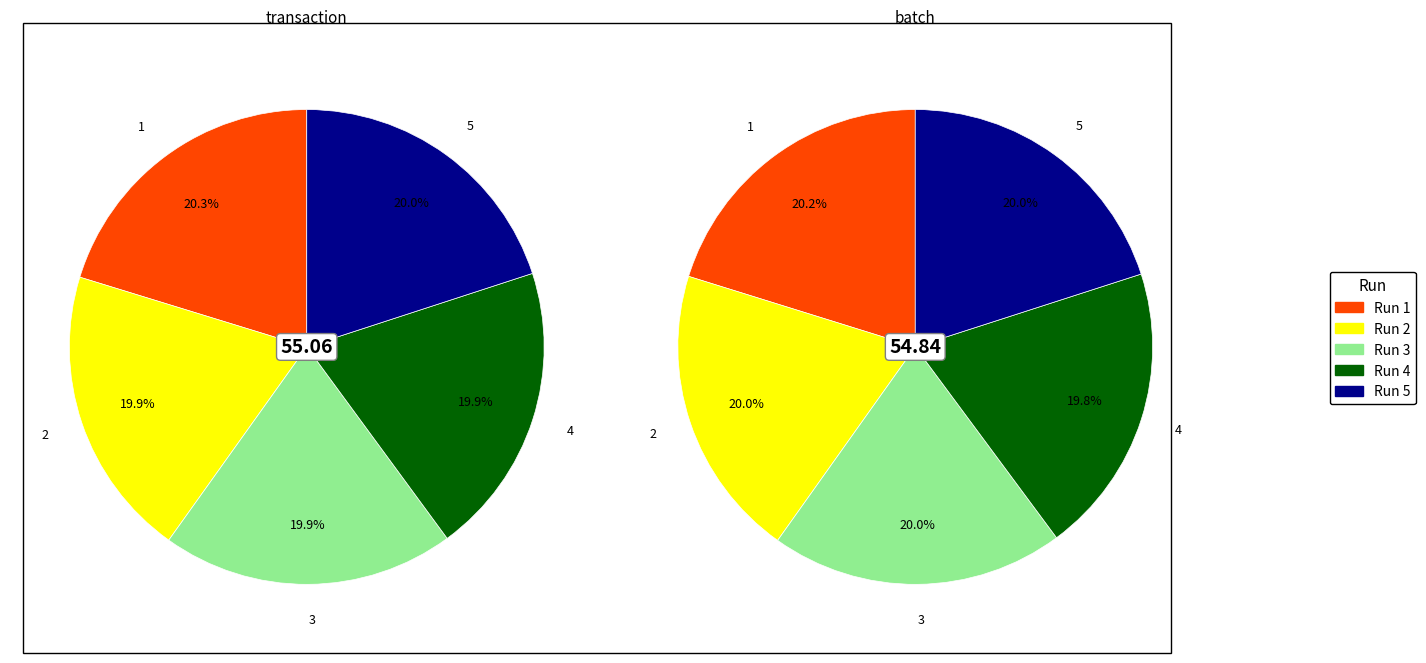

Count the number of slices in the pie.

5